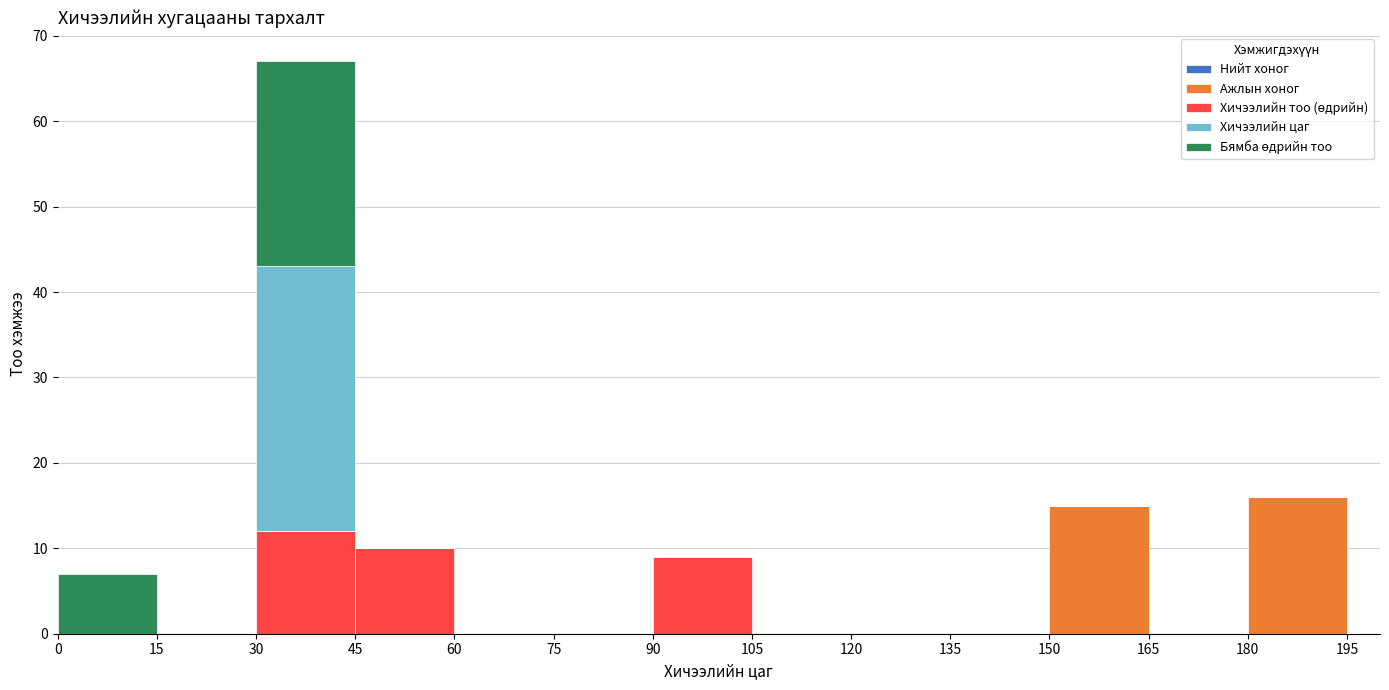

Which range on the x-axis has the tallest stacked bar (by total height)?

30 to 45